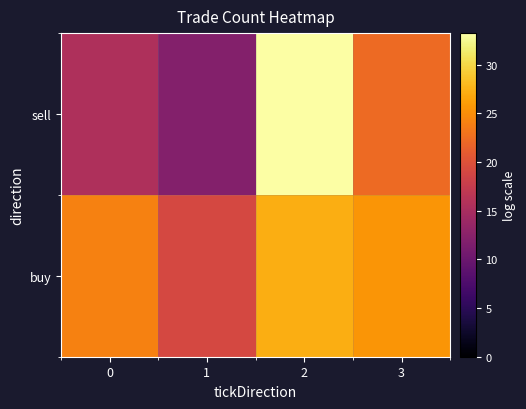

Which series has the largest range (max minus min)?

sell